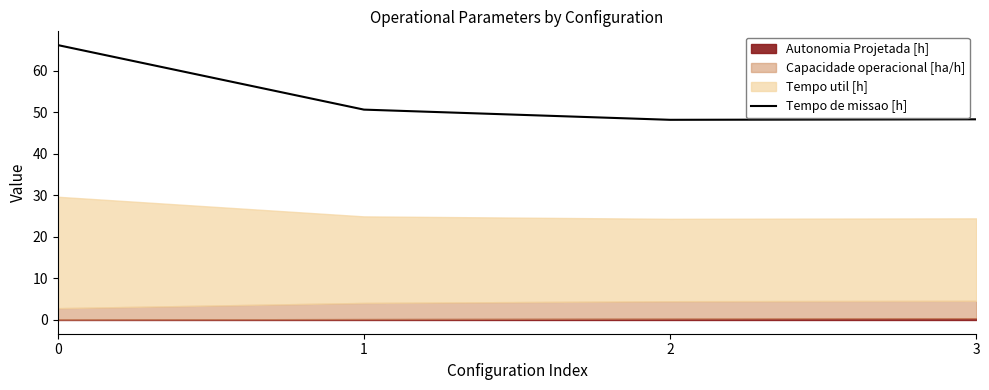

True or false: the data shows 87.4 at 0.

False